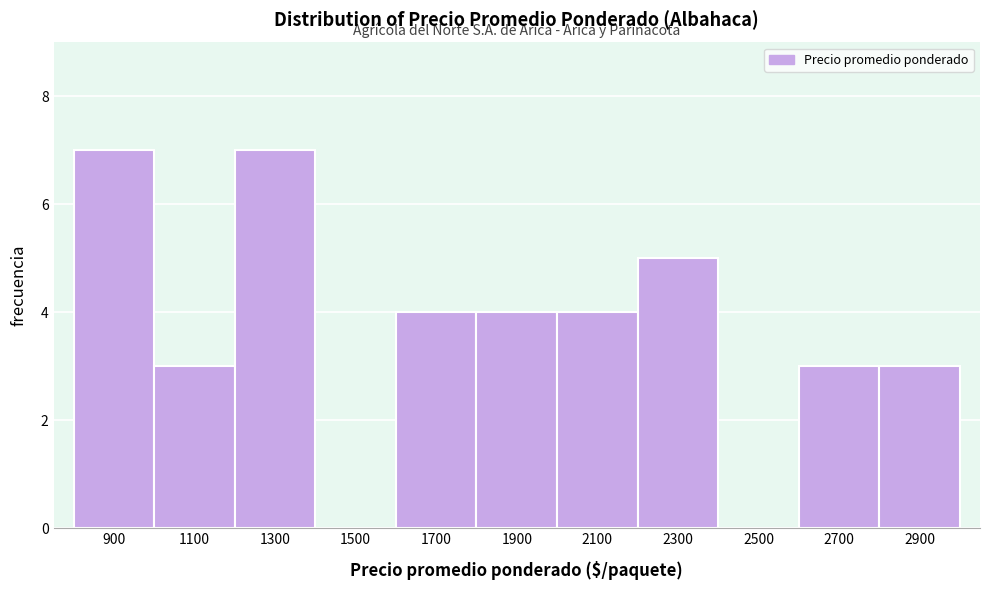

Reading left to right, transcribe all the data shown in this chart.

900=7	1100=3	1300=7	1500=0	1700=4	1900=4	2100=4	2300=5	2500=0	2700=3	2900=3